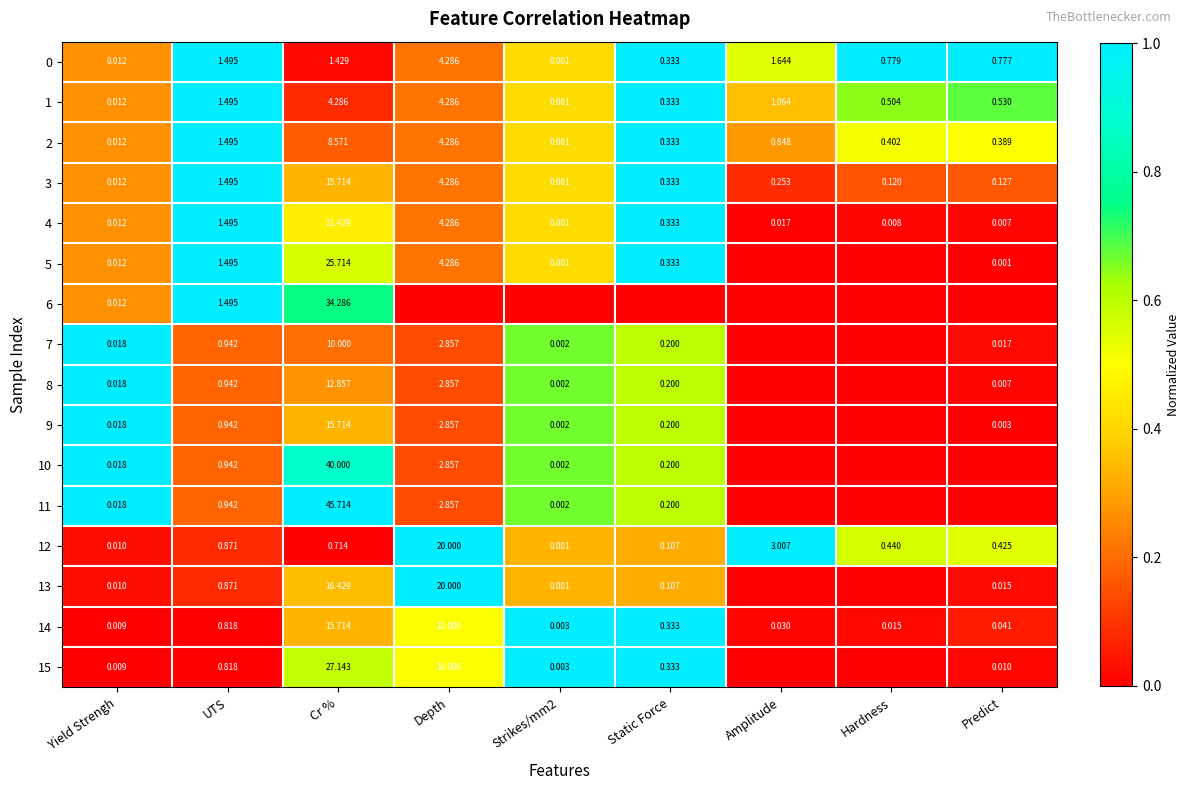

At which label is 4 closest to 10?

Depth